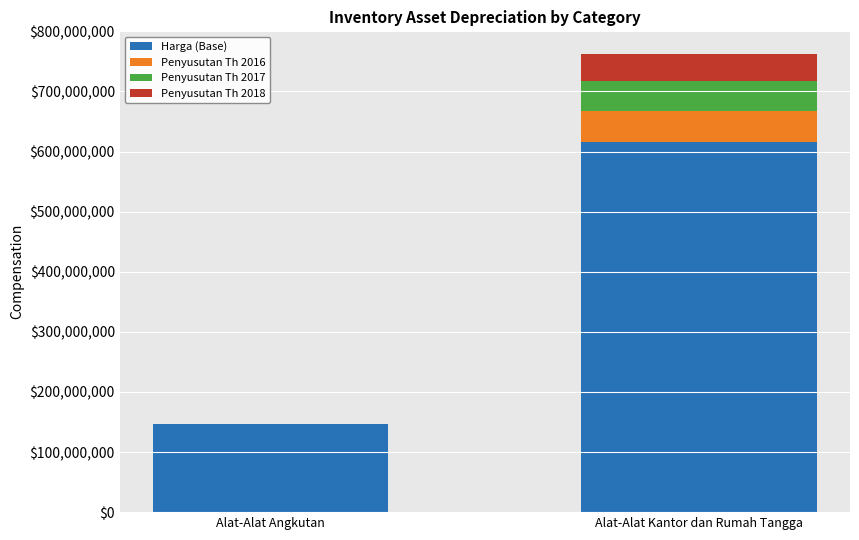

True or false: Harga (Base) has a value of 244554995.0 at Alat-Alat Angkutan.

False